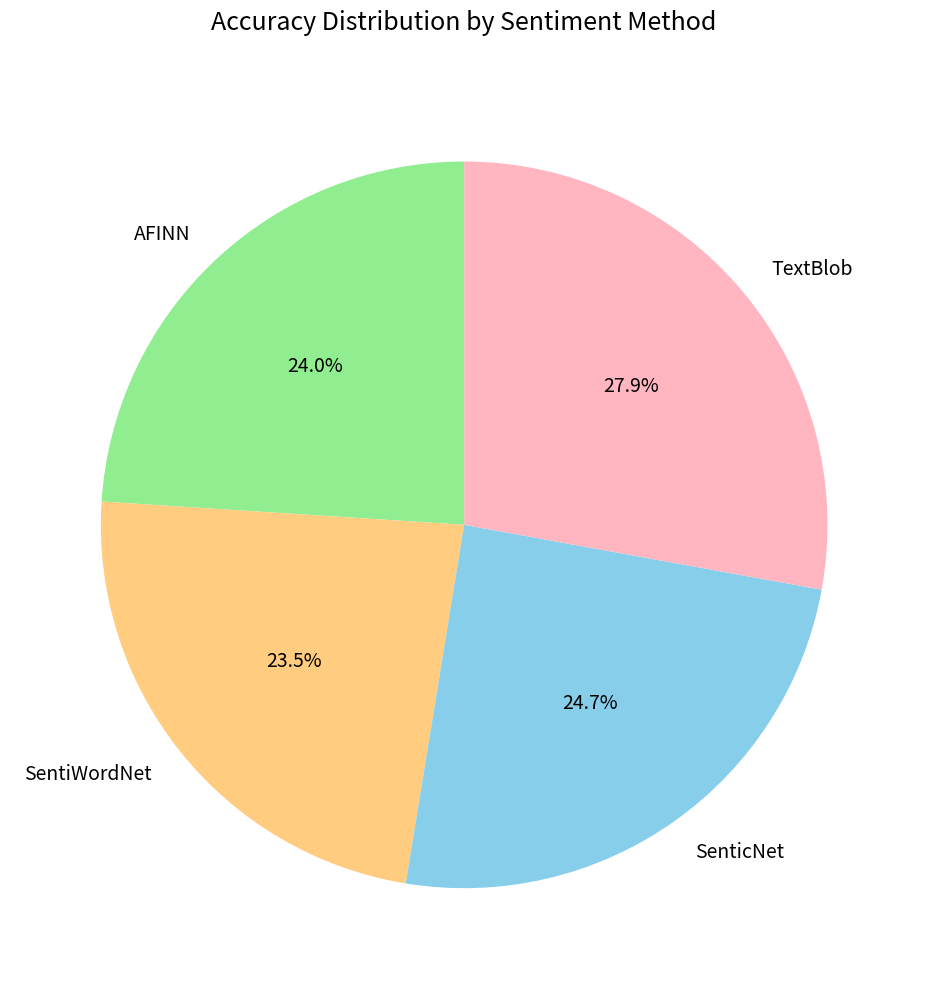

Which slice is the smallest?

SentiWordNet